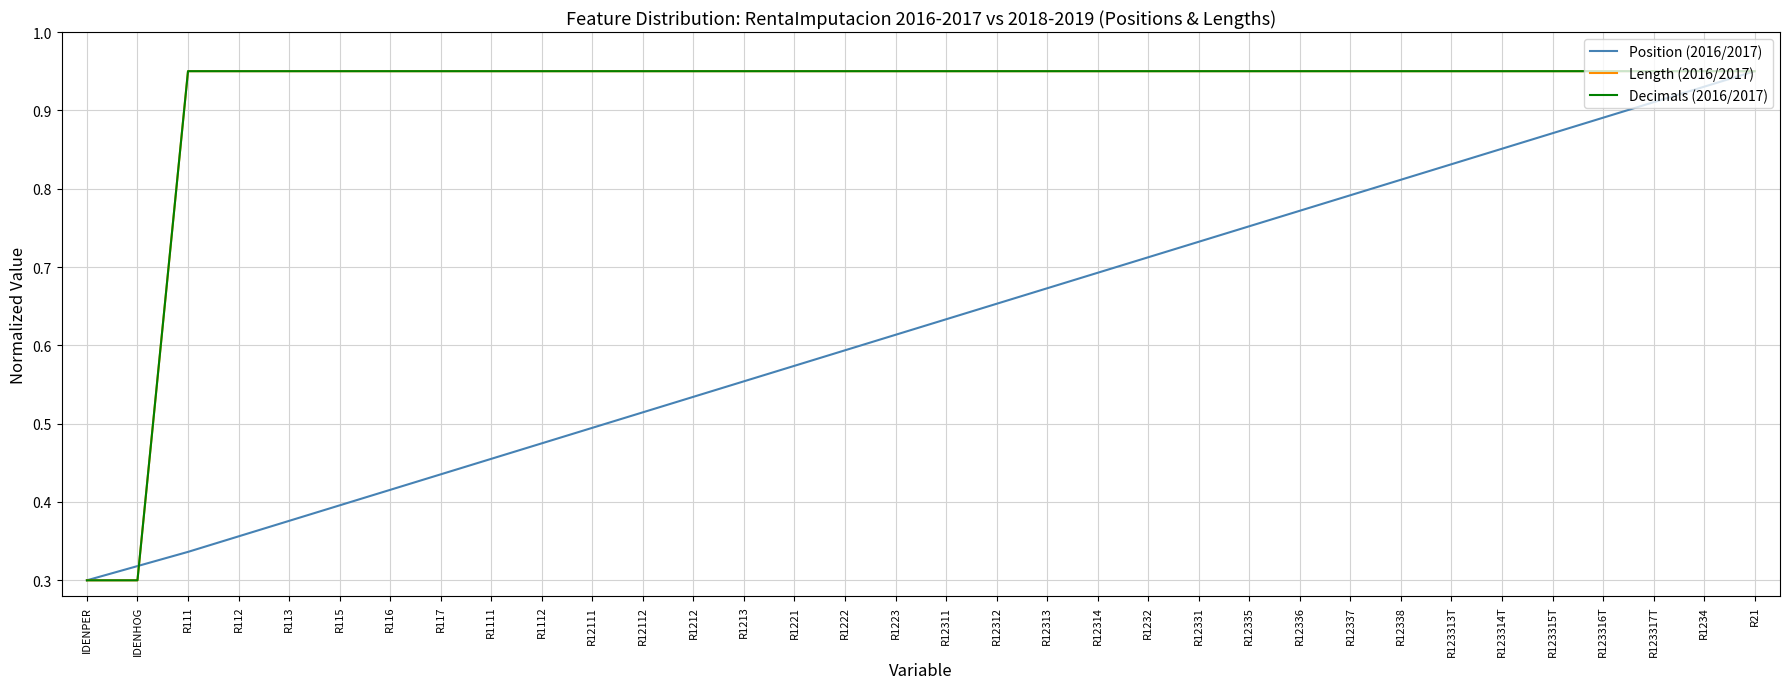

Which category has the highest value in the Position (2016/2017) series?

R21